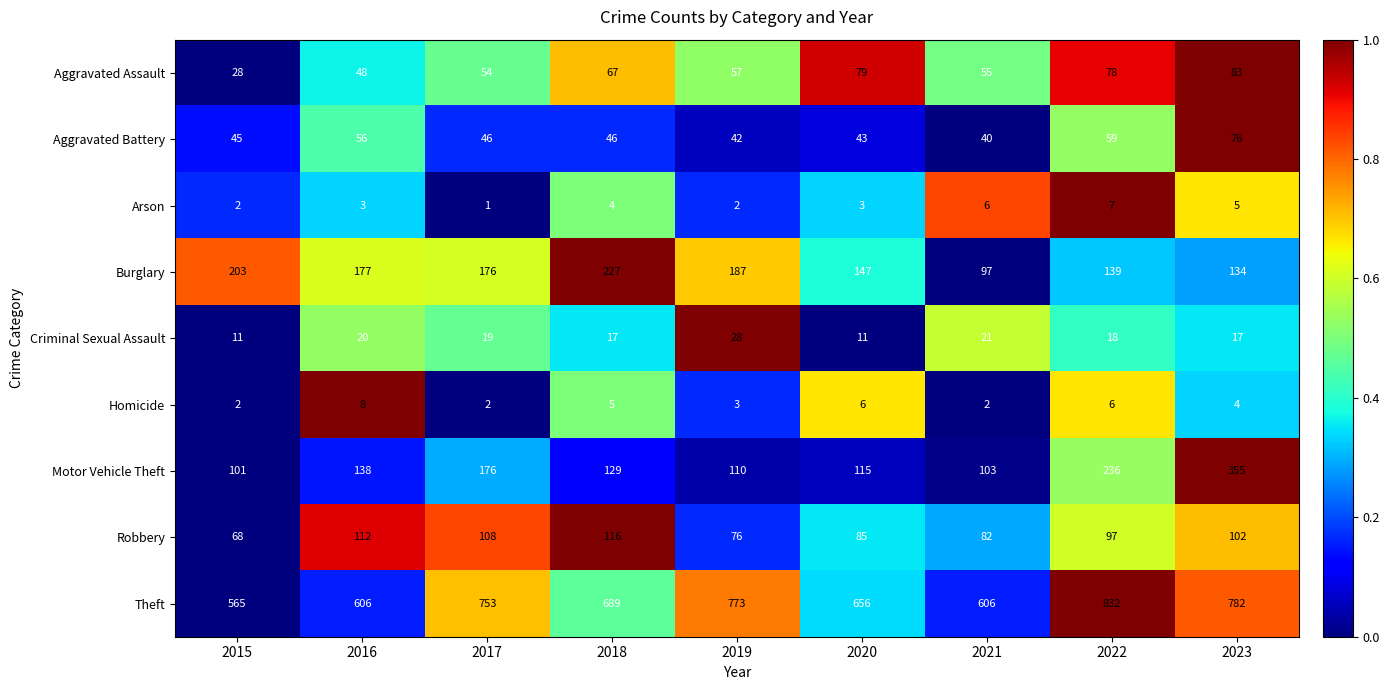

The value of Robbery at 2018 is 170. True or false?

False